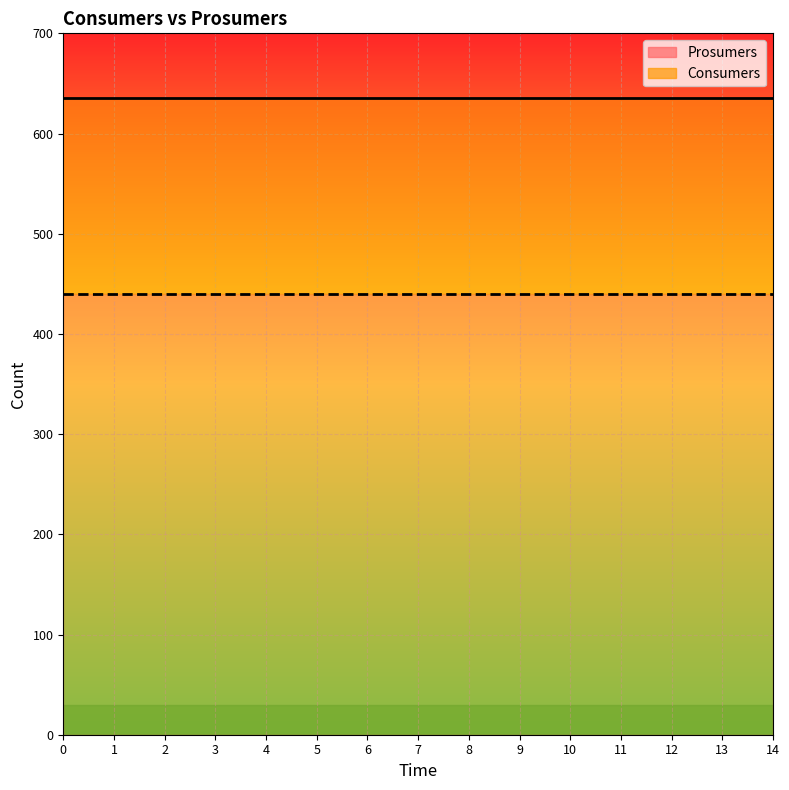

At 12, list the series in order from smallest to largest.

Prosumers, Consumers